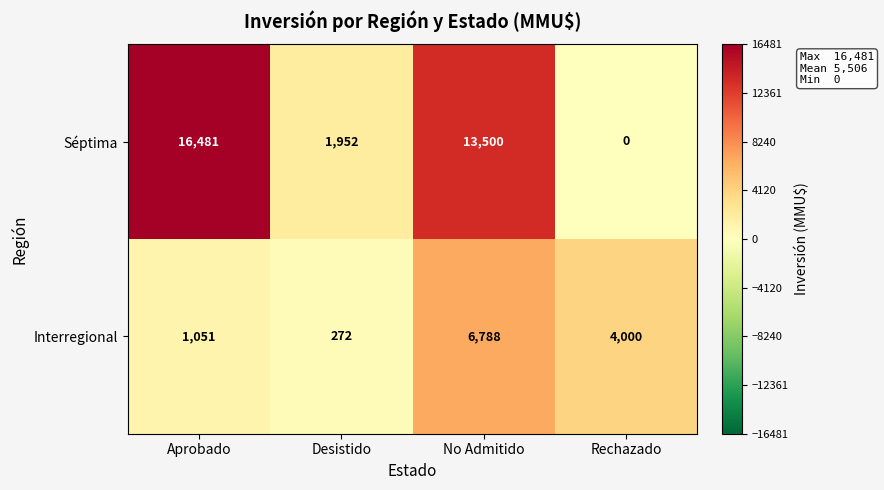

Reading left to right, transcribe all the data shown in this chart.

Séptima: Aprobado=16481	Desistido=1952	No Admitido=13500	Rechazado=0
Interregional: Aprobado=1051	Desistido=272	No Admitido=6788	Rechazado=4000